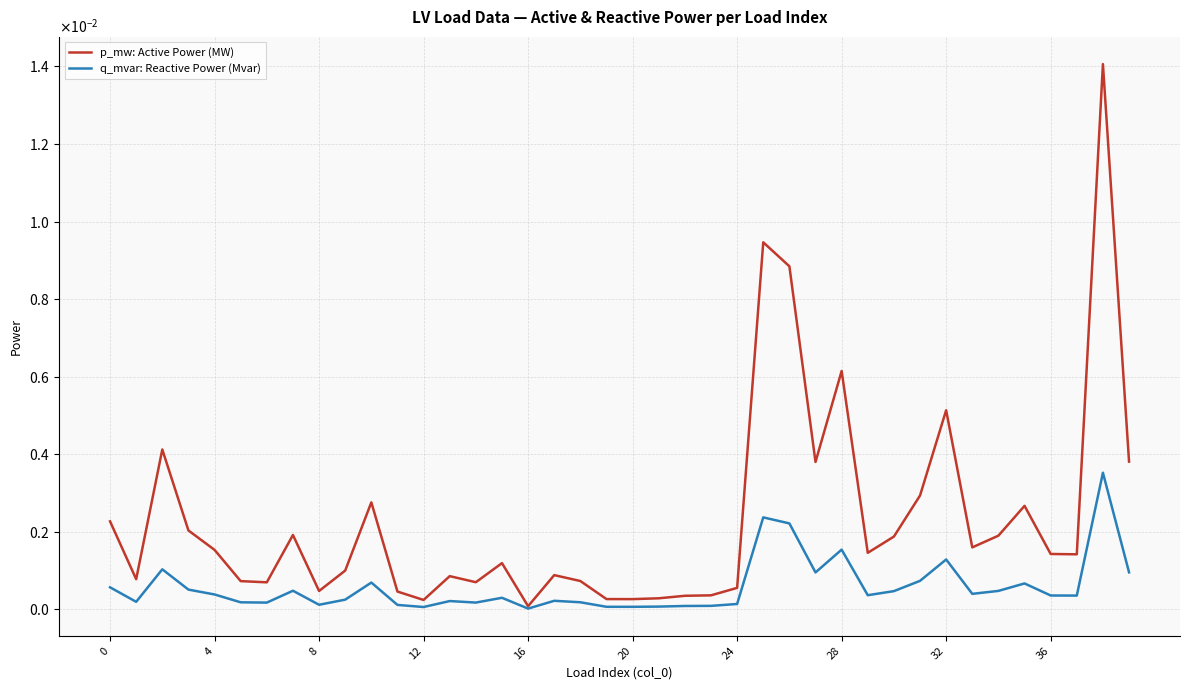

What are all the series names shown in the legend?

p_mw: Active Power (MW), q_mvar: Reactive Power (Mvar)